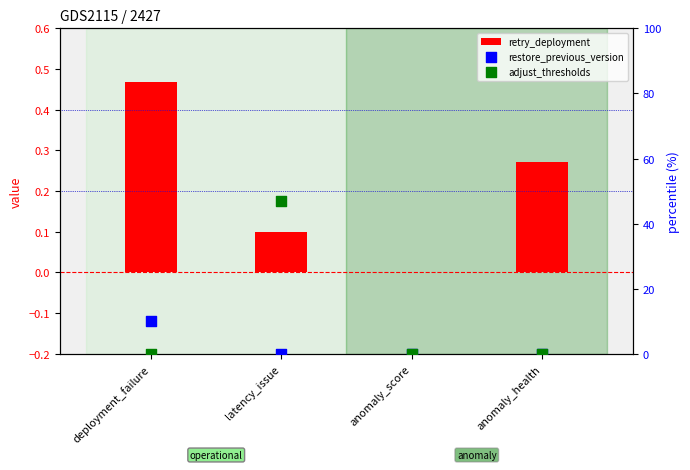

Which series reaches the minimum Y coordinate?

retry_deployment